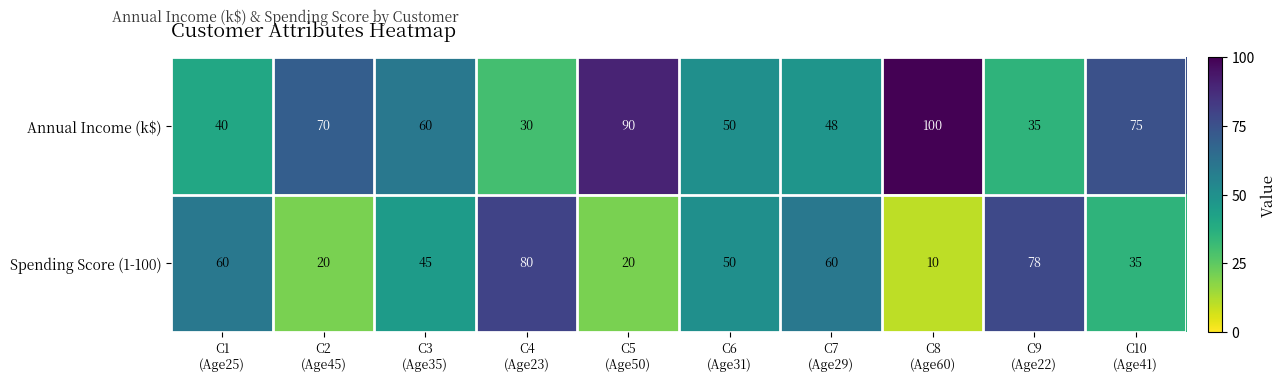

What is the difference between the maximum and second lowest values in the Spending Score (1-100) series?

60